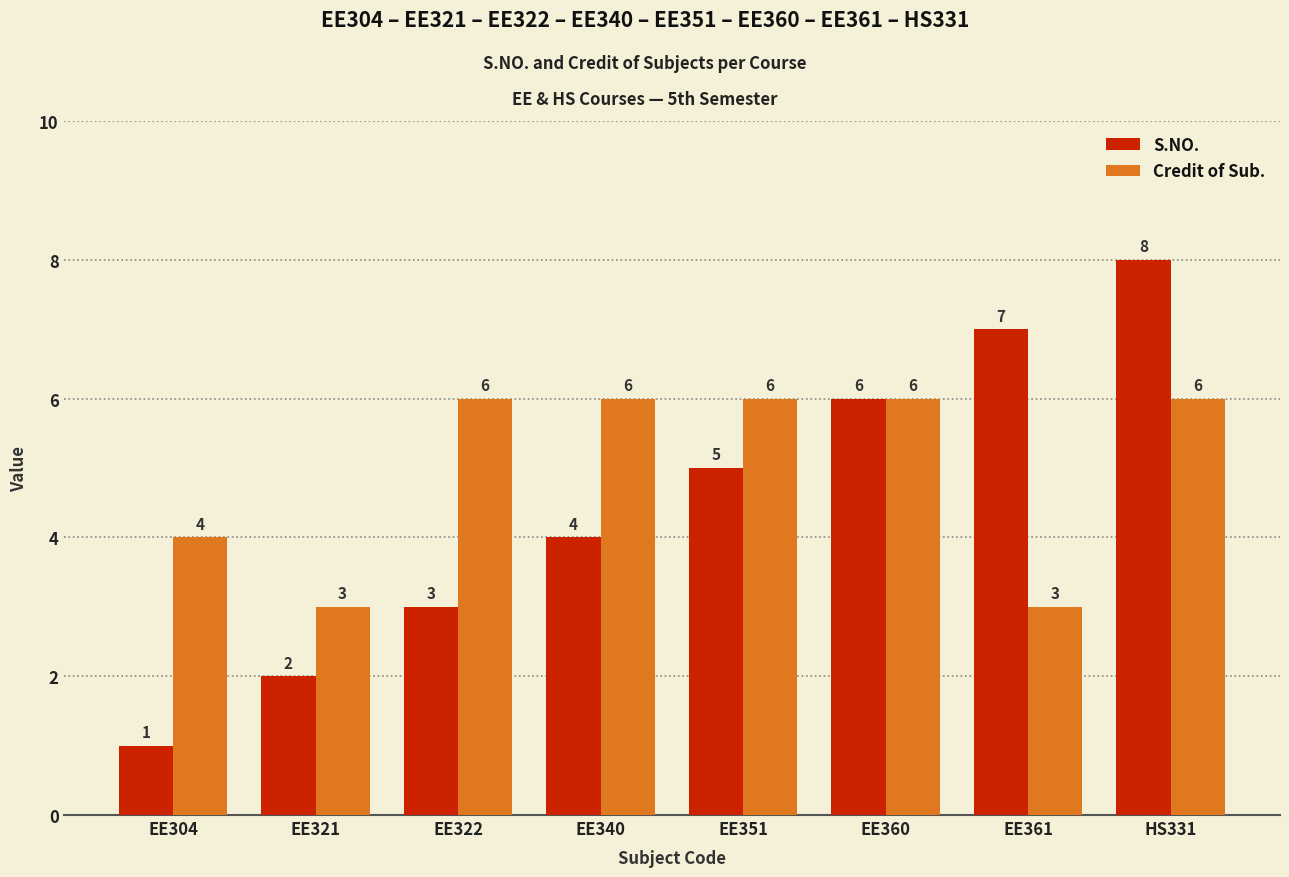

What is the minimum value for Credit of Sub.?

3